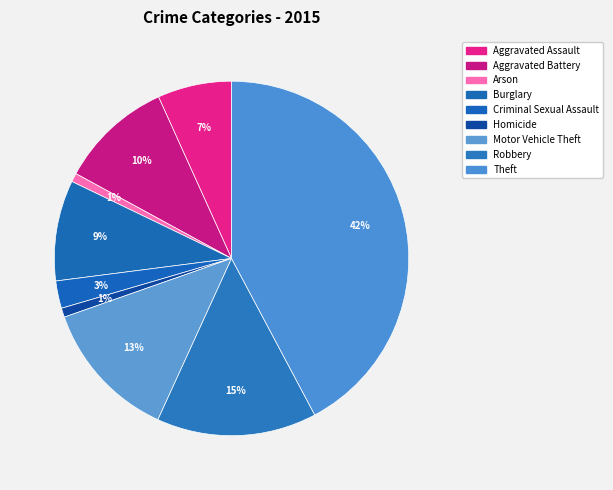

How many segments does this pie chart have?

9